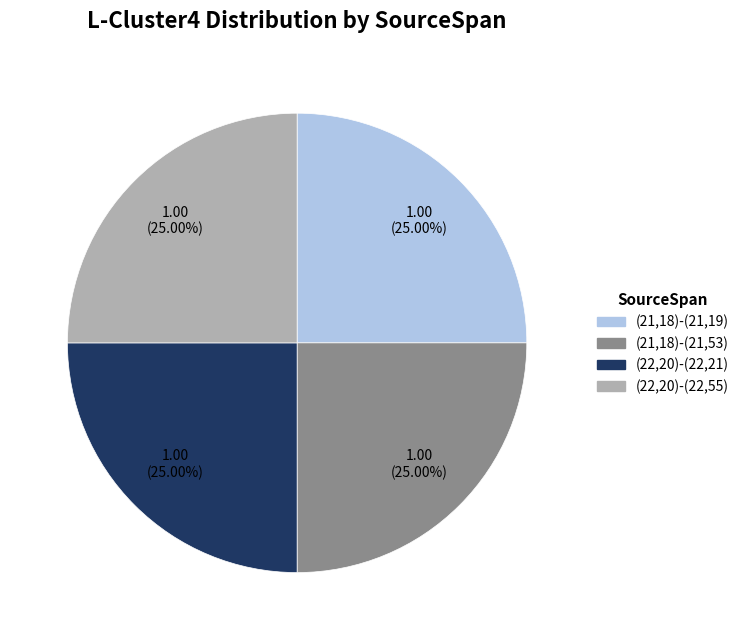

To the nearest percent, what is the difference between the largest and smallest slice percentages?

0%